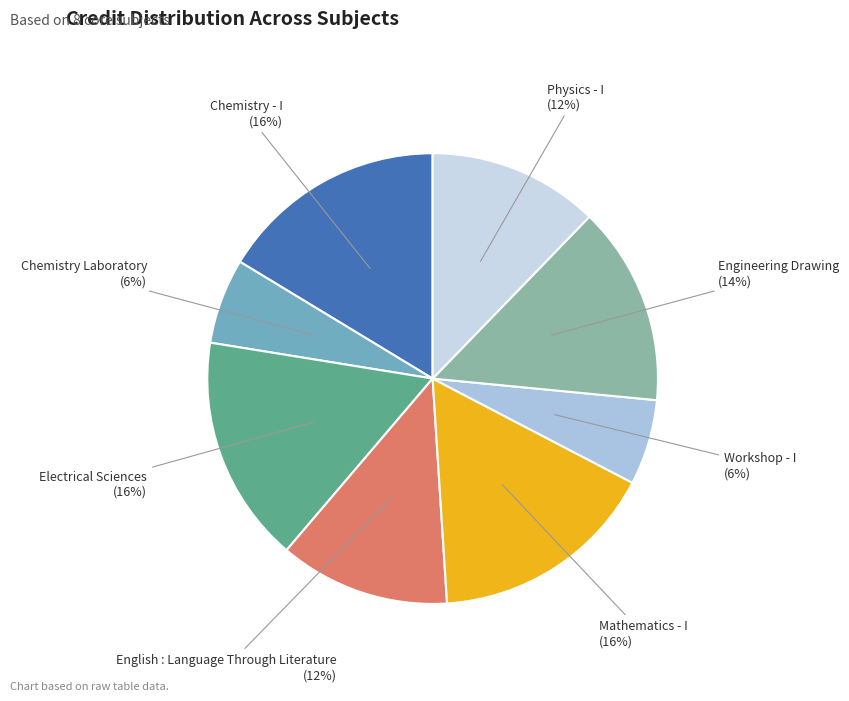

To the nearest percent, what is the difference between the Chemistry - I and English : Language Through Literature slice percentages?

4%